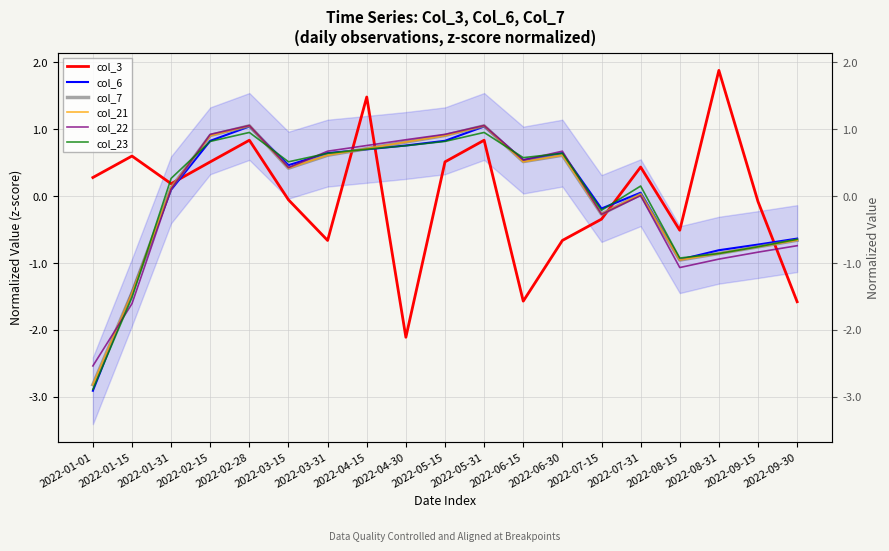

Is it true that col_6 equals -2.9 at 2022-01-01?

True